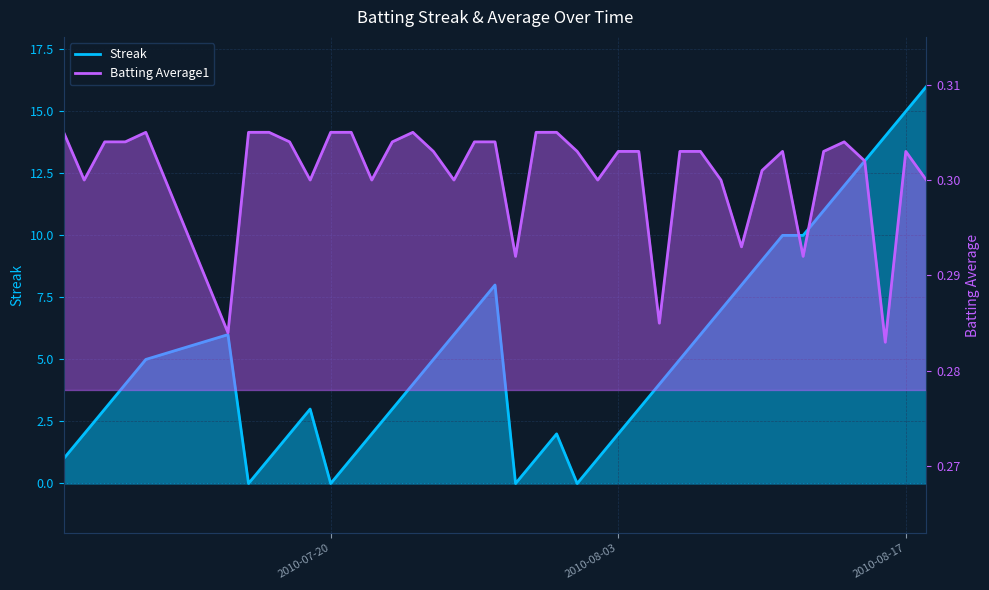

What are all the series names shown in the legend?

Streak, Batting Average1